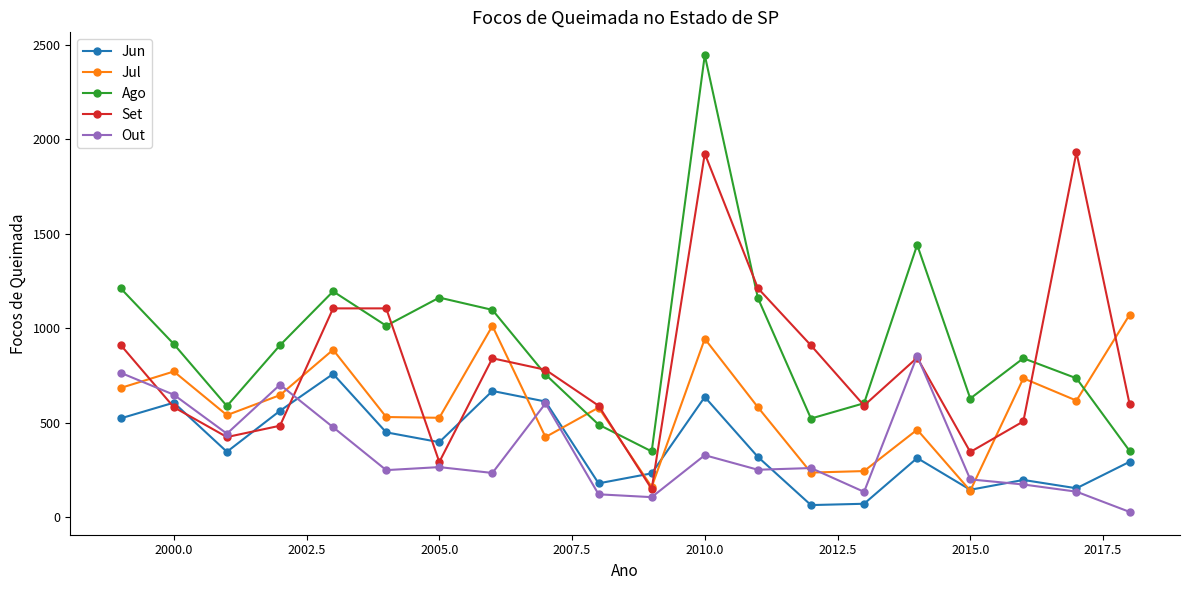

How many data points does each series have?

20